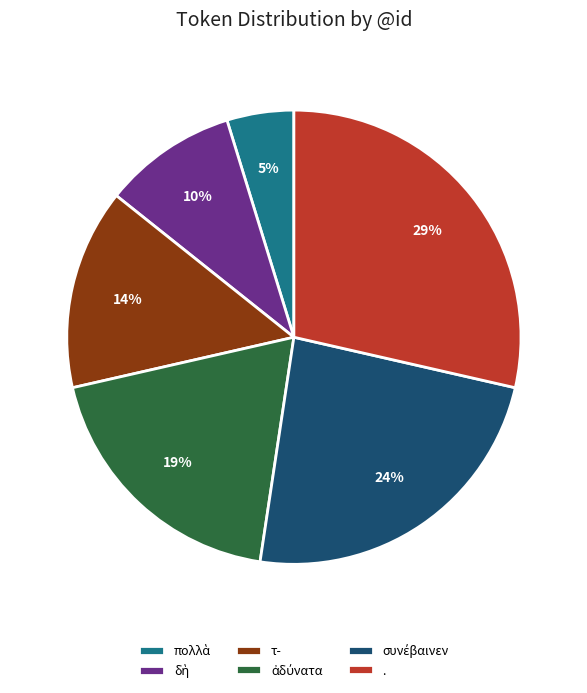

Is it true that τ- is 7% of the pie?

False